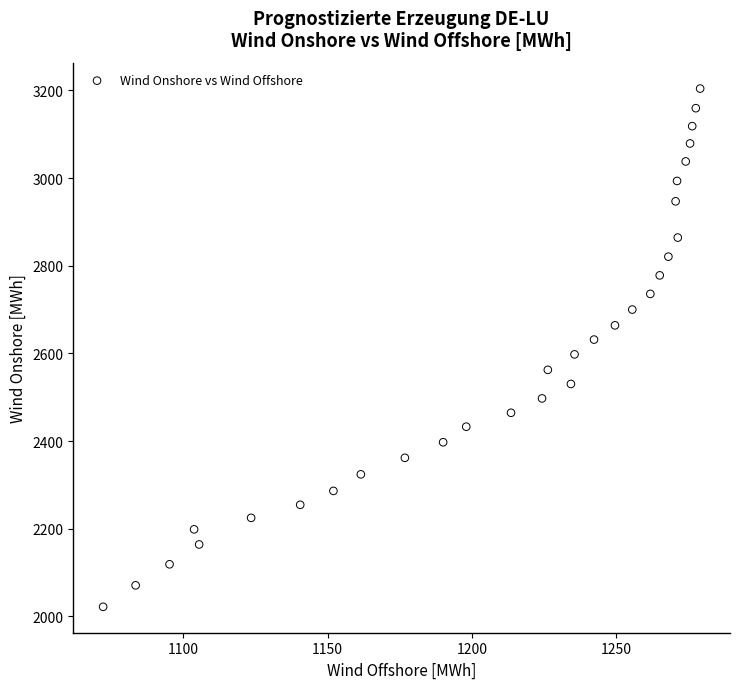

What is the range of Y values (max minus min)?

1182.5